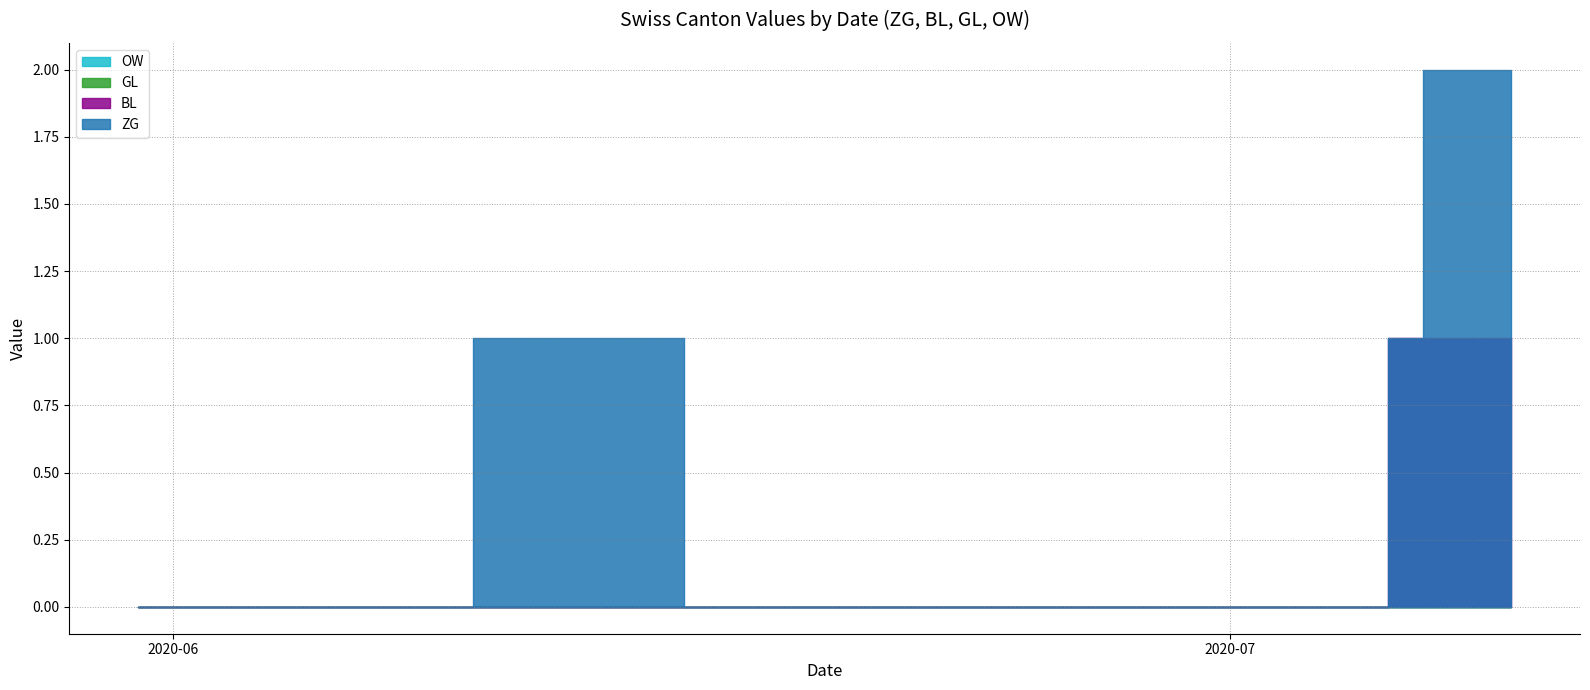

At how many categories does at least one series exceed 0?

10